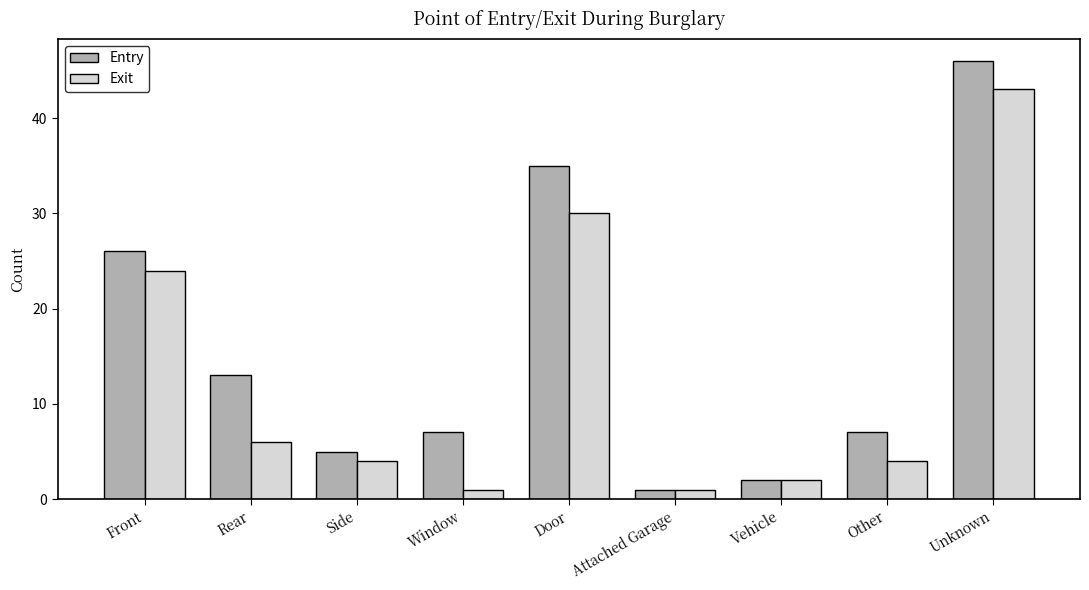

Reading right to left, what are all the values shown in this chart?

Entry: Unknown=46	Other=7	Vehicle=2	Attached Garage=1	Door=35	Window=7	Side=5	Rear=13	Front=26
Exit: Unknown=43	Other=4	Vehicle=2	Attached Garage=1	Door=30	Window=1	Side=4	Rear=6	Front=24